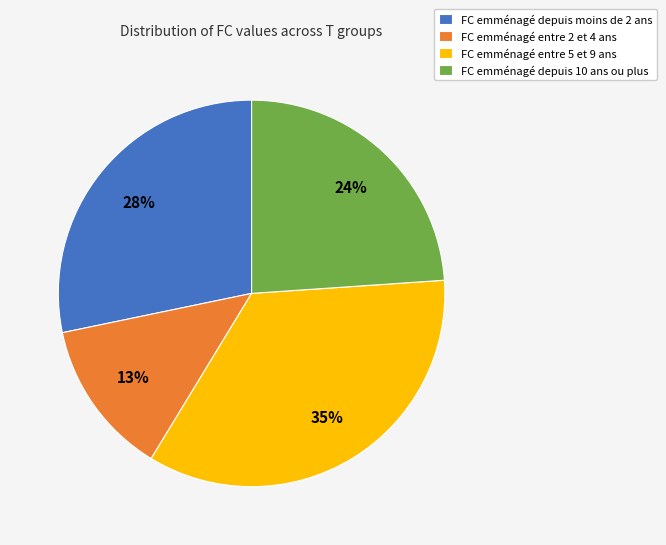

Is the sum of FC emménagé entre 2 et 4 ans and FC emménagé entre 5 et 9 ans greater than half?

No